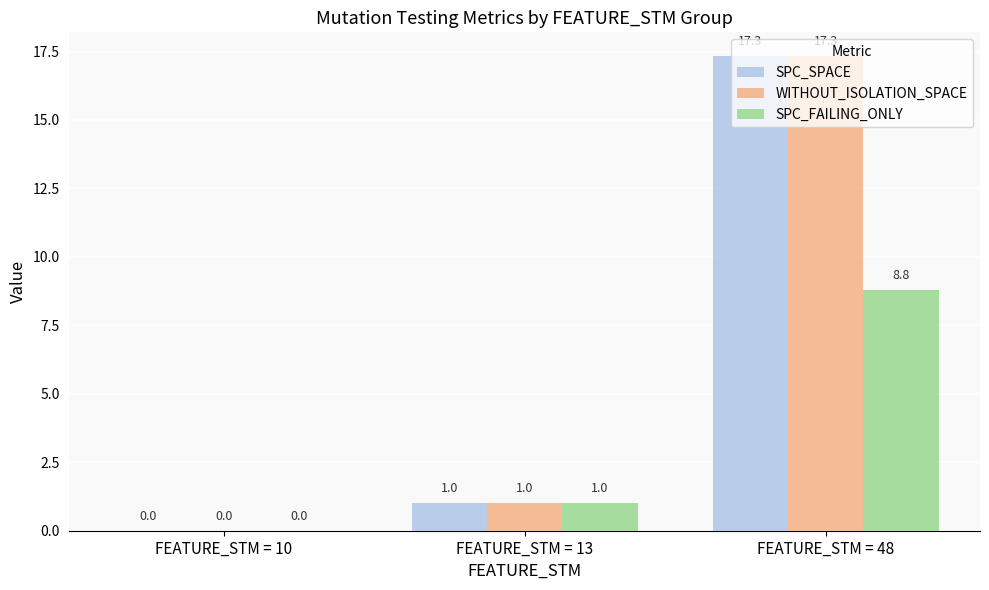

What is the sum of all WITHOUT_ISOLATION_SPACE values?

18.3